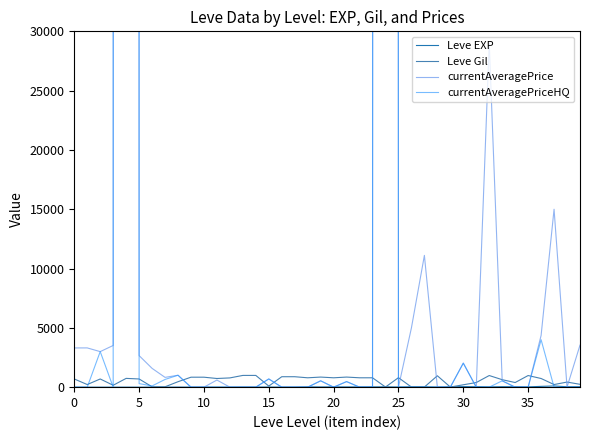

How many values in the Leve EXP series exceed 20?

19